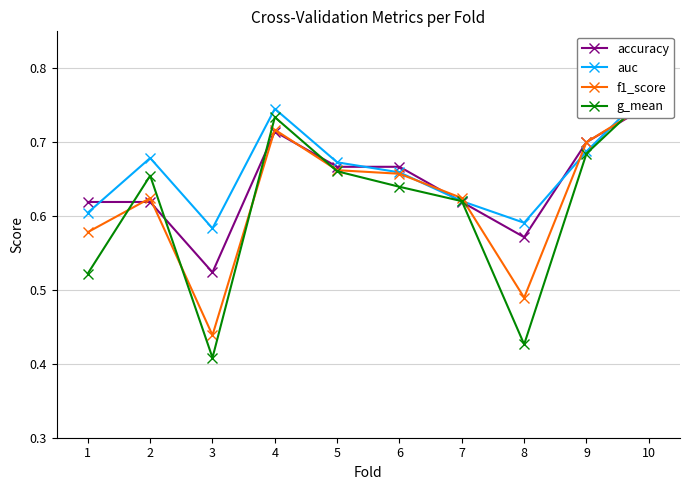

True or false: accuracy has a value of 0.3 at 3.

False